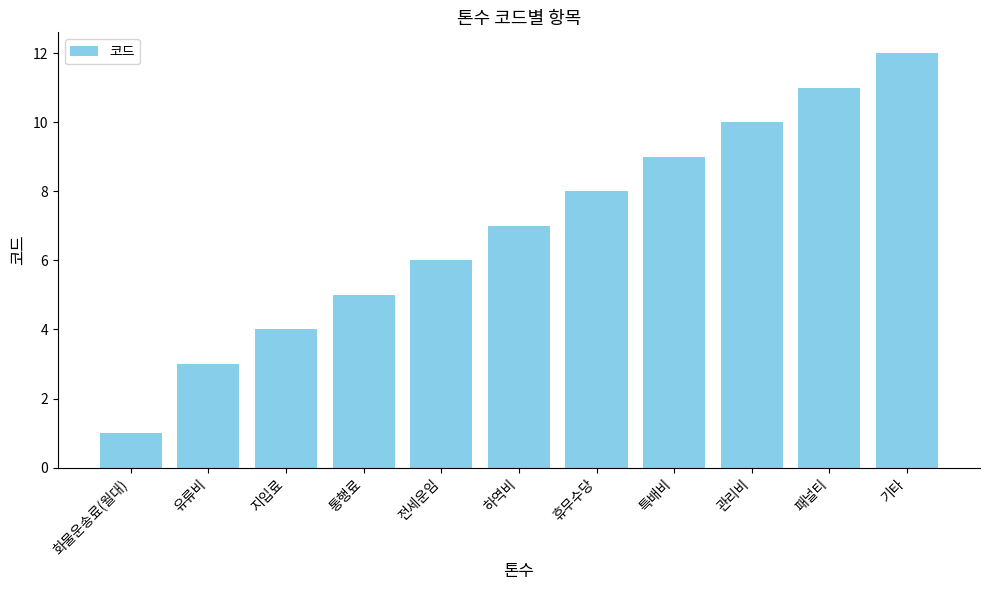

How many values are below 7?

5